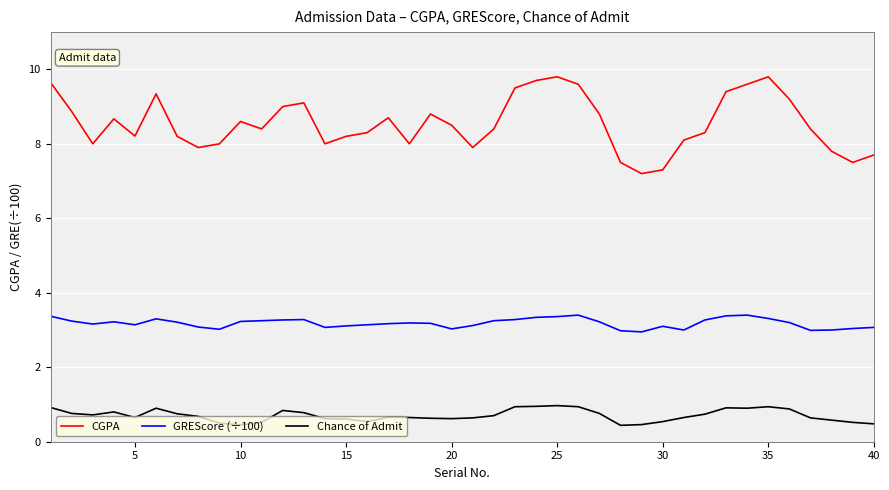

What is the difference between the maximum and minimum values in the Chance of Admit series?

0.5